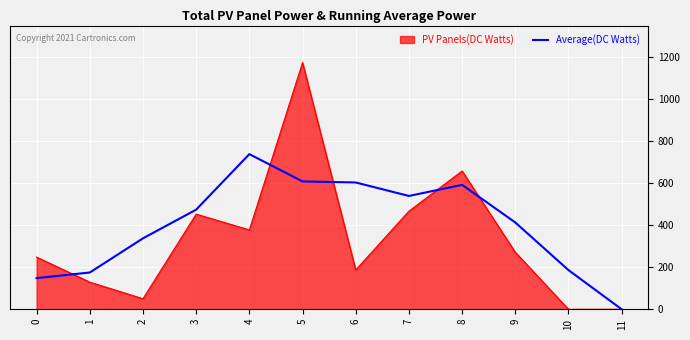

How many lines are shown in the chart?

2